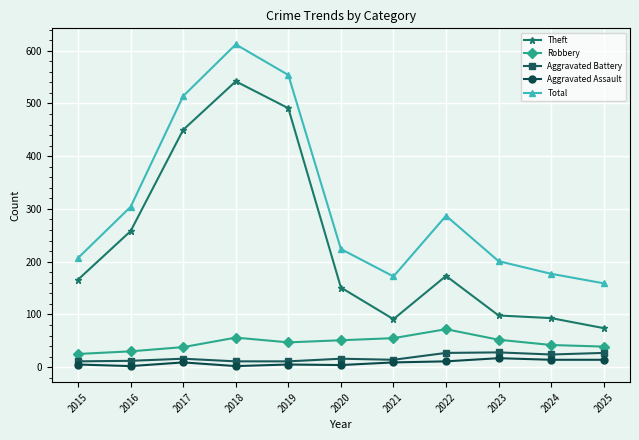

True or false: Robbery and Aggravated Battery cross at least once.

False